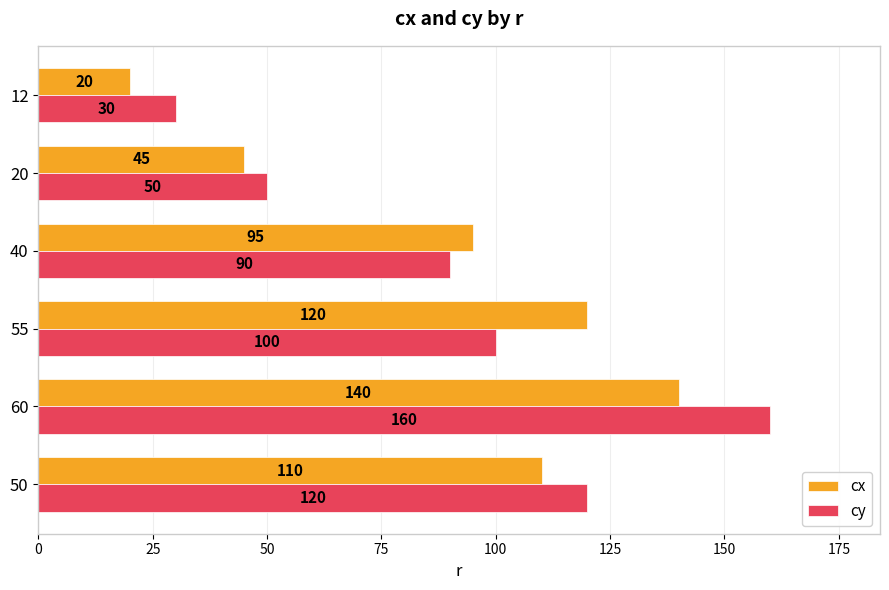

How many data points in cx are less than 110?

3